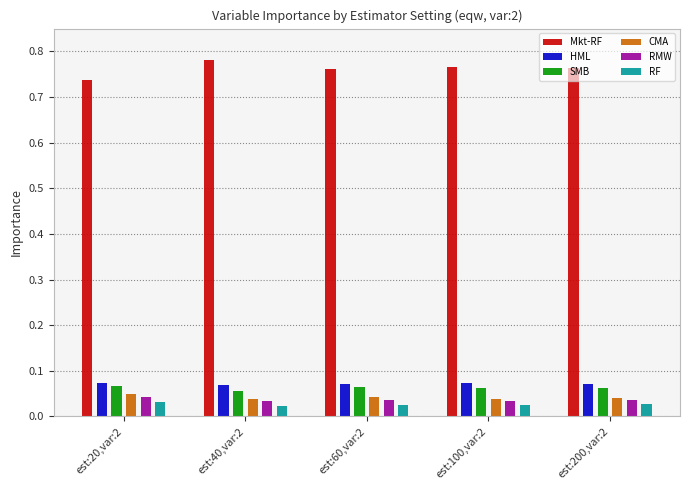

How many bars are there in each group?

6